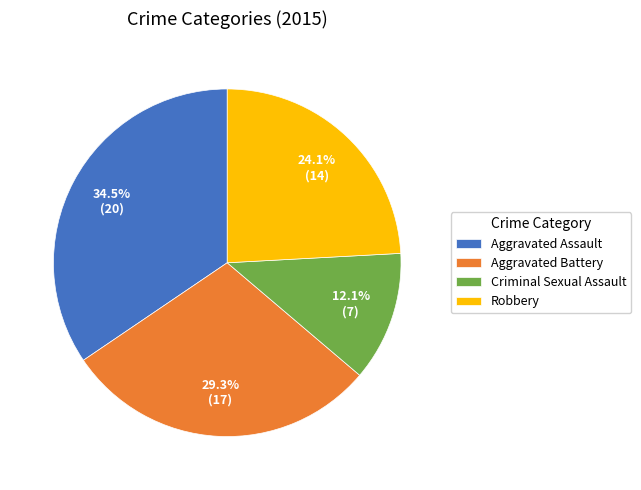

True or false: Robbery accounts for 24% of the total.

True